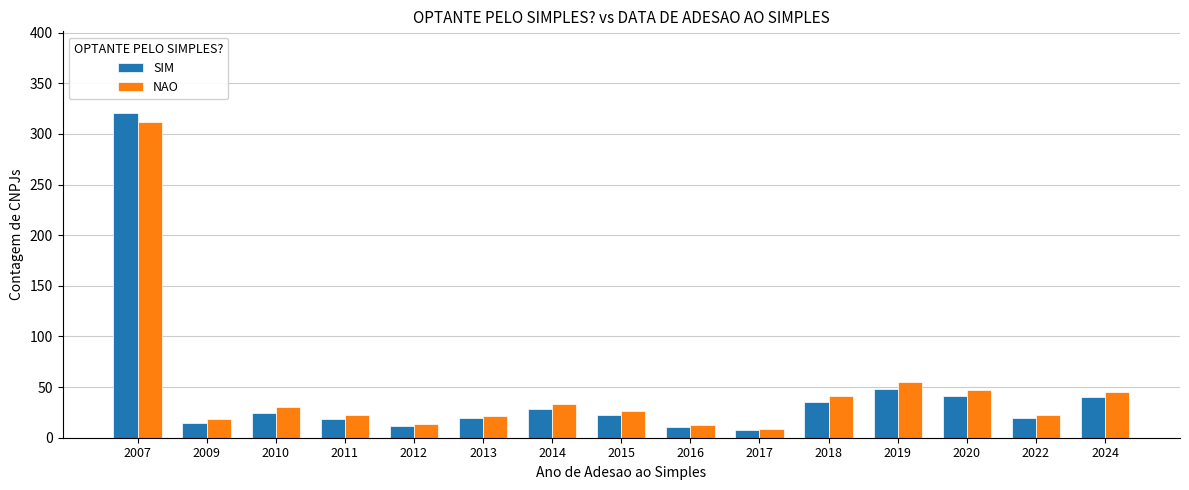

How many data points does each series have?

15